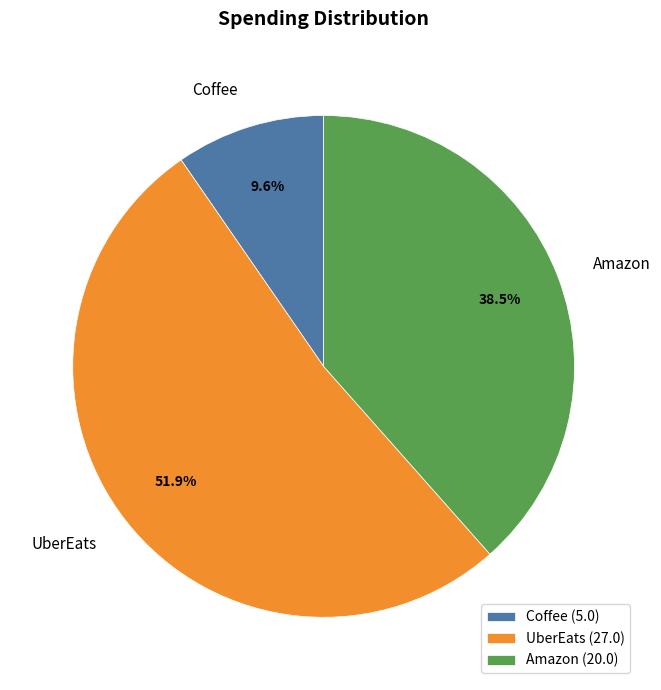

The Coffee slice represents 1% of the pie. True or false?

False